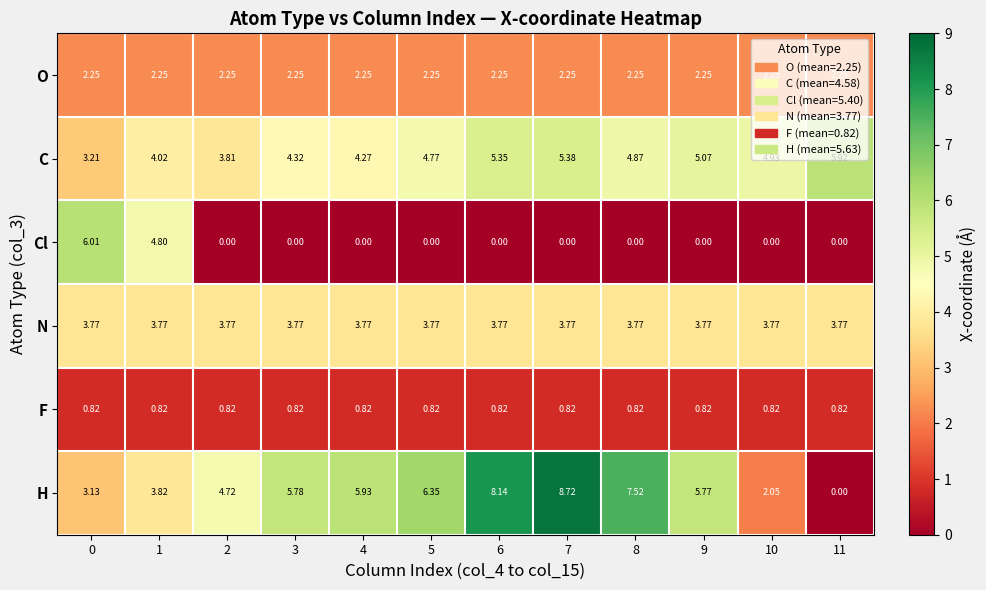

Between 3 and 8, which series saw the biggest shift?

H